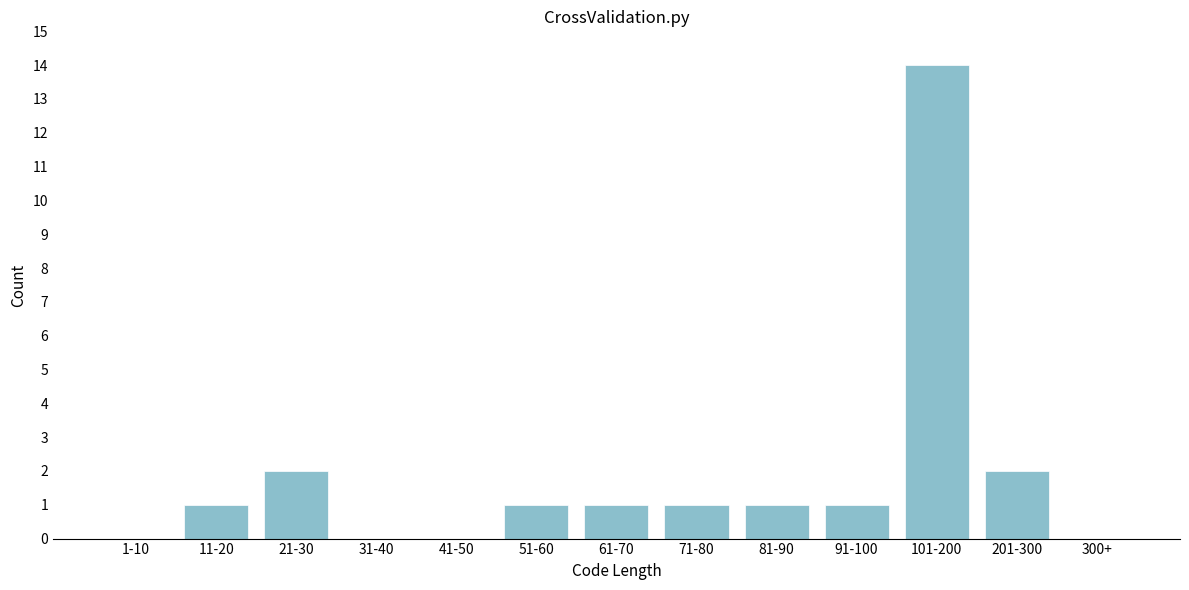

Reading left to right, extract all data points from this chart.

1-10=0	11-20=1	21-30=2	31-40=0	41-50=0	51-60=1	61-70=1	71-80=1	81-90=1	91-100=1	101-200=14	201-300=2	300+=0